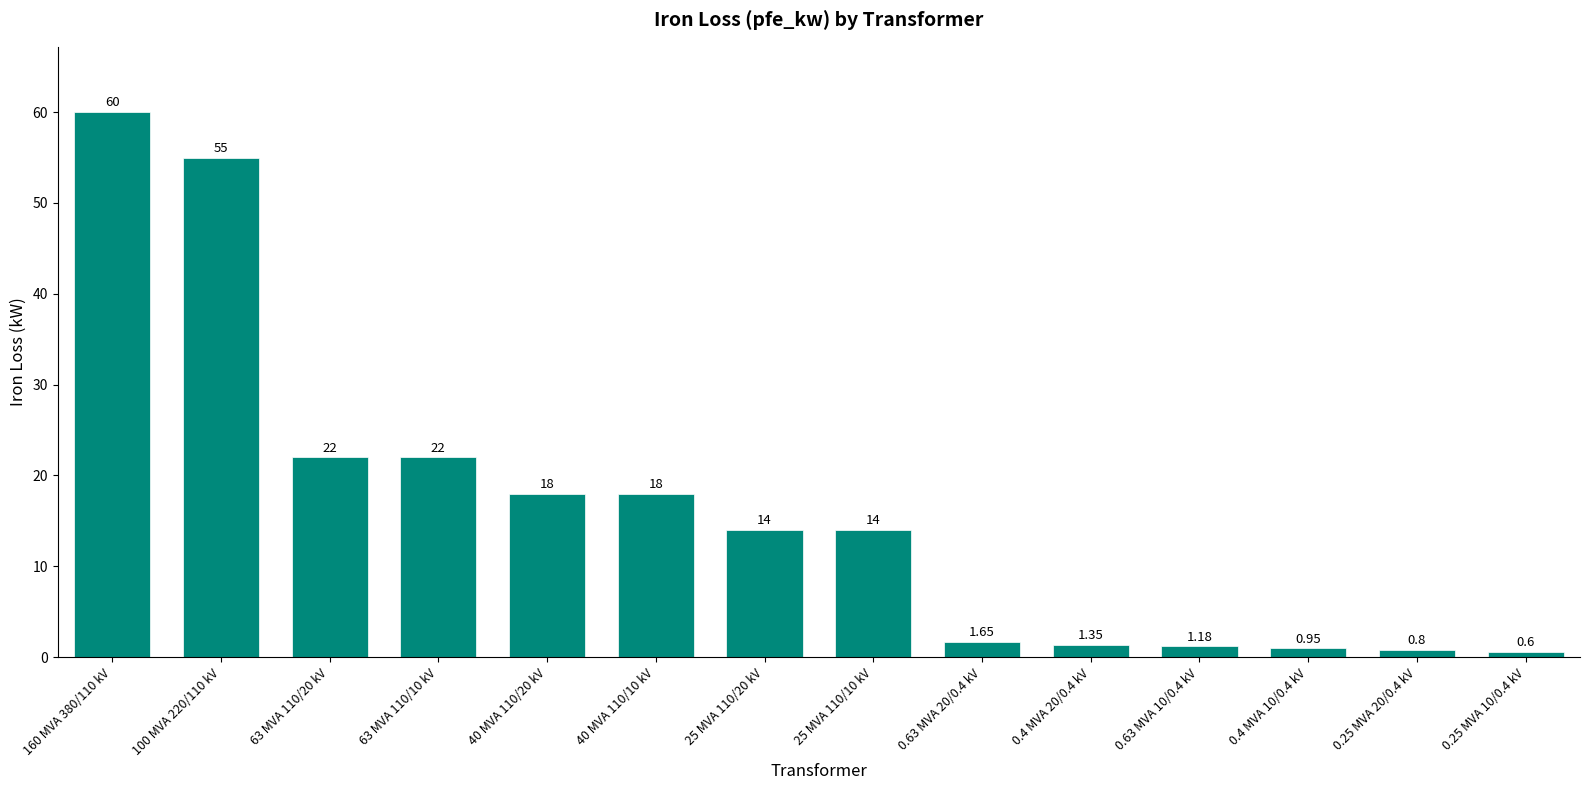

Does the chart contain any negative values?

No